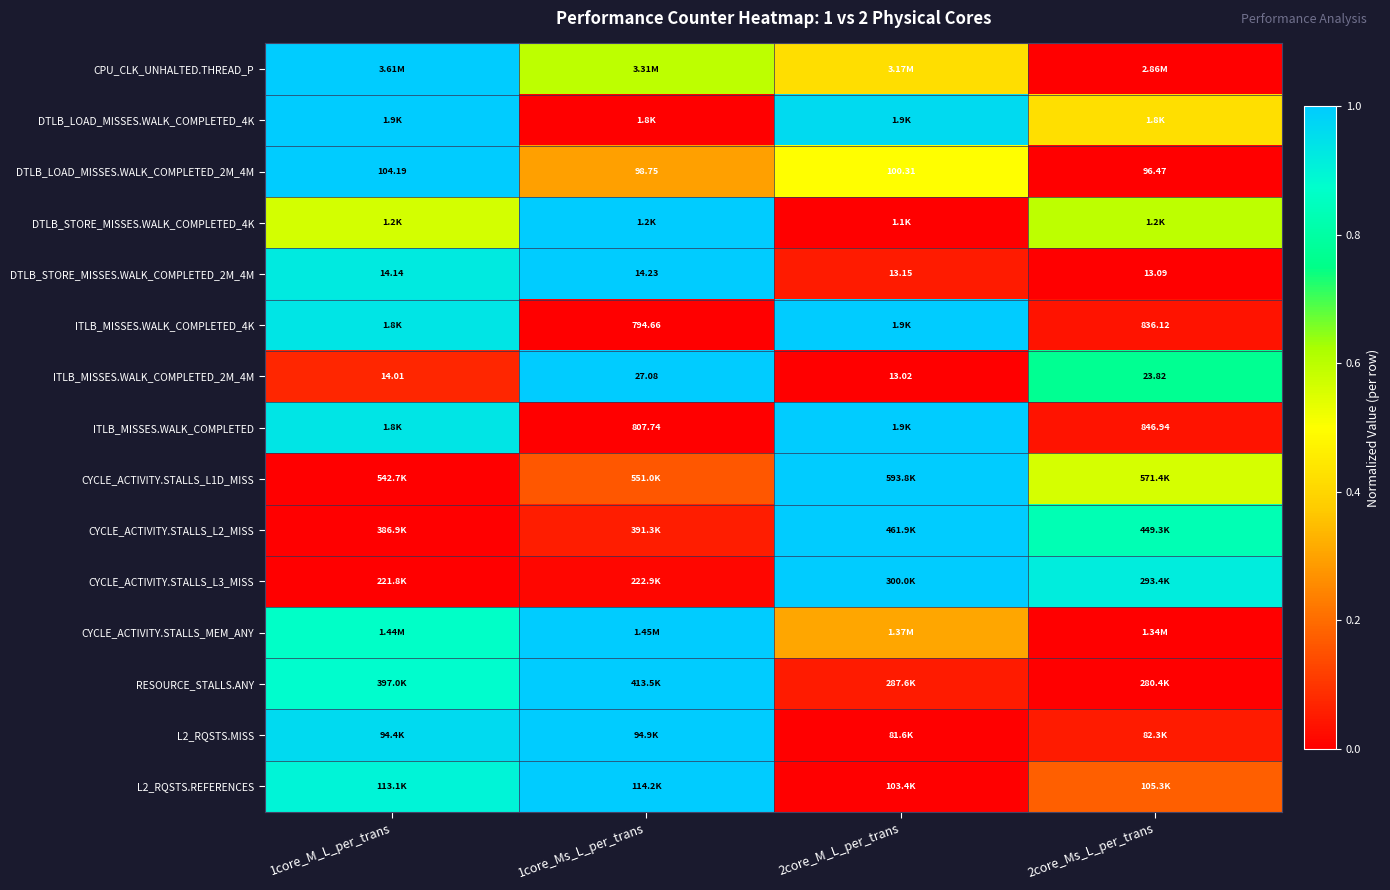

Is it true that ITLB_MISSES.WALK_COMPLETED_4K equals 0.6 at 1core_Ms_L_per_trans?

False